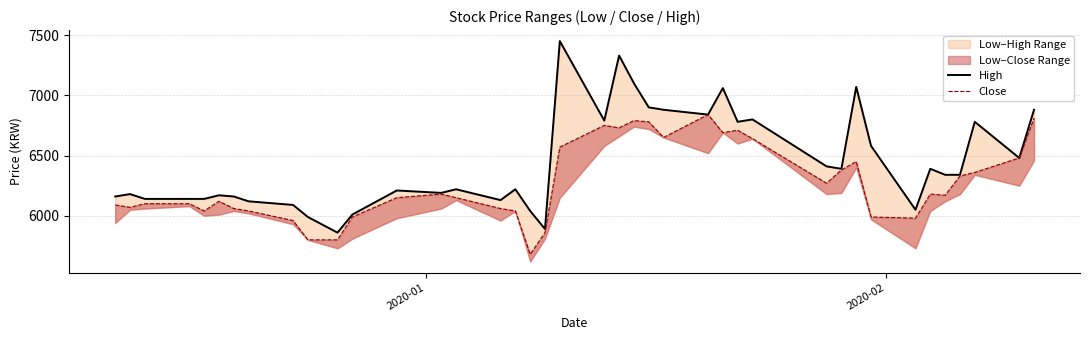

Is the value of High at 31 greater than the value of Close at 27?

Yes